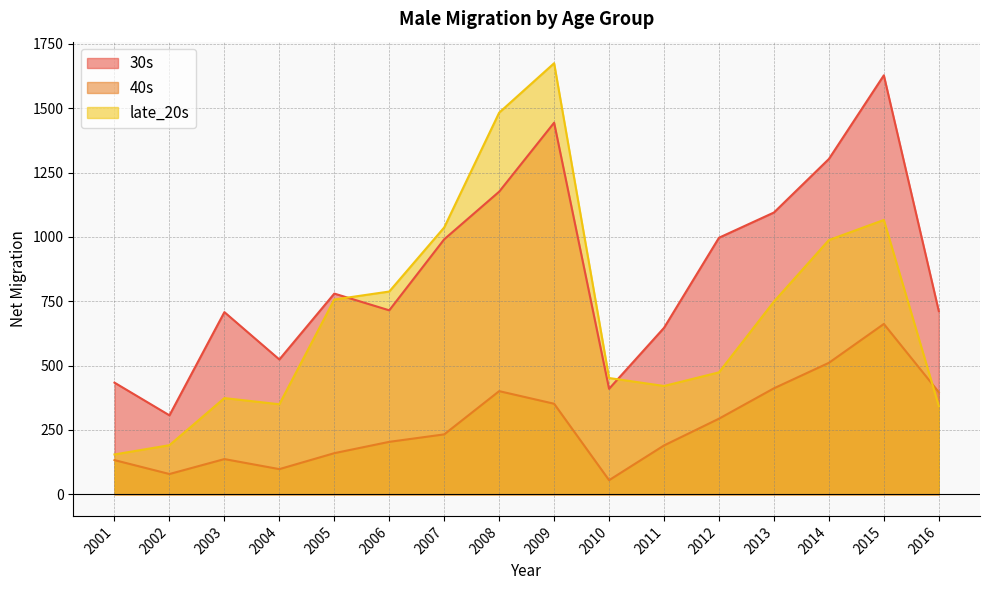

How many distinct data groups are displayed?

3